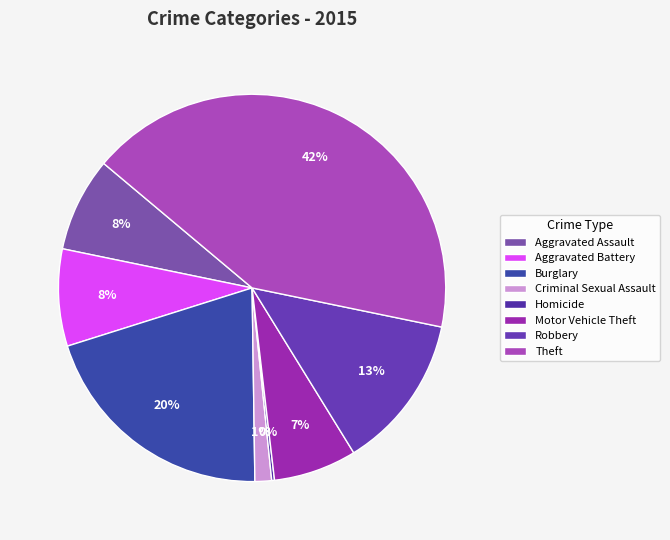

Which category has the smallest portion of the pie?

Homicide